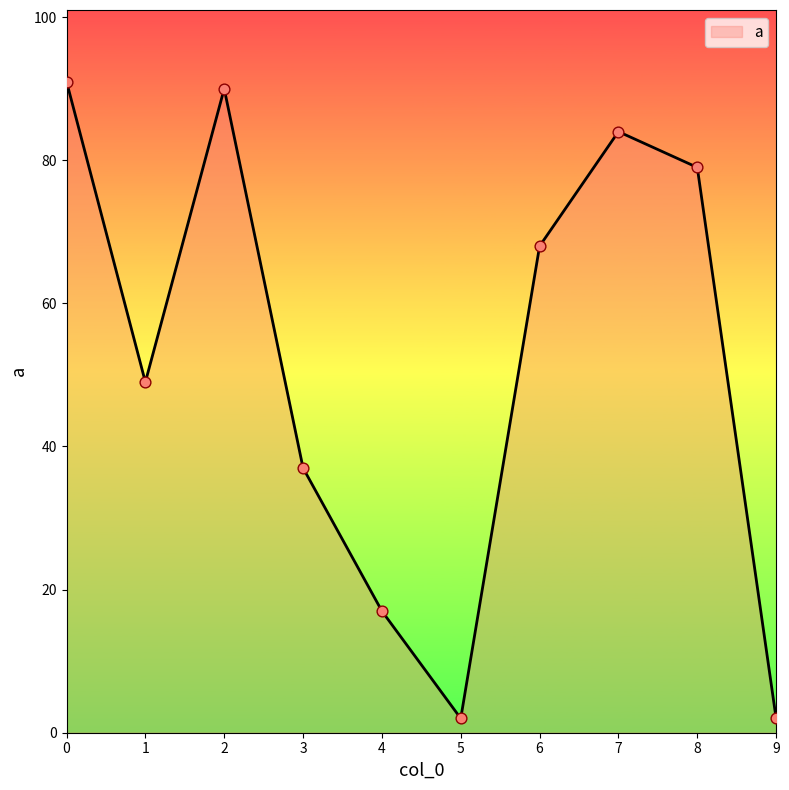

What is the change in value from 4 to 7?

+67